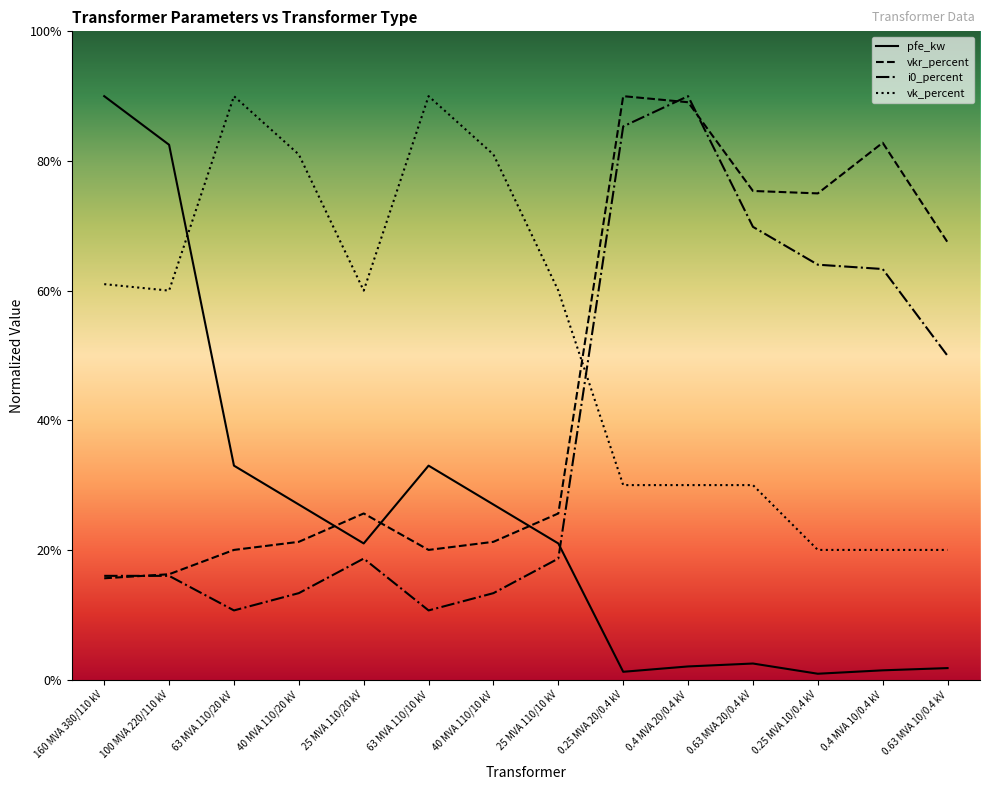

The value of vk_percent at 40 MVA 110/20 kV is 9.9. True or false?

False